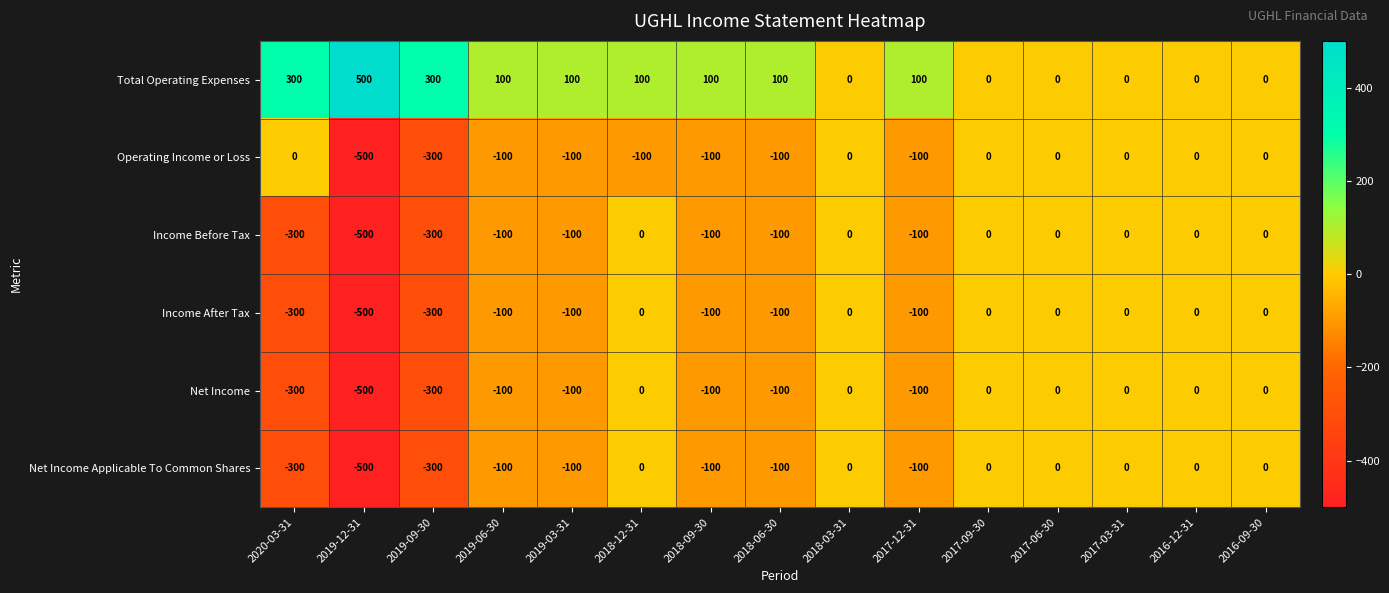

What is the approximate value of Operating Income or Loss at 2019-12-31, to the nearest 100?

-500